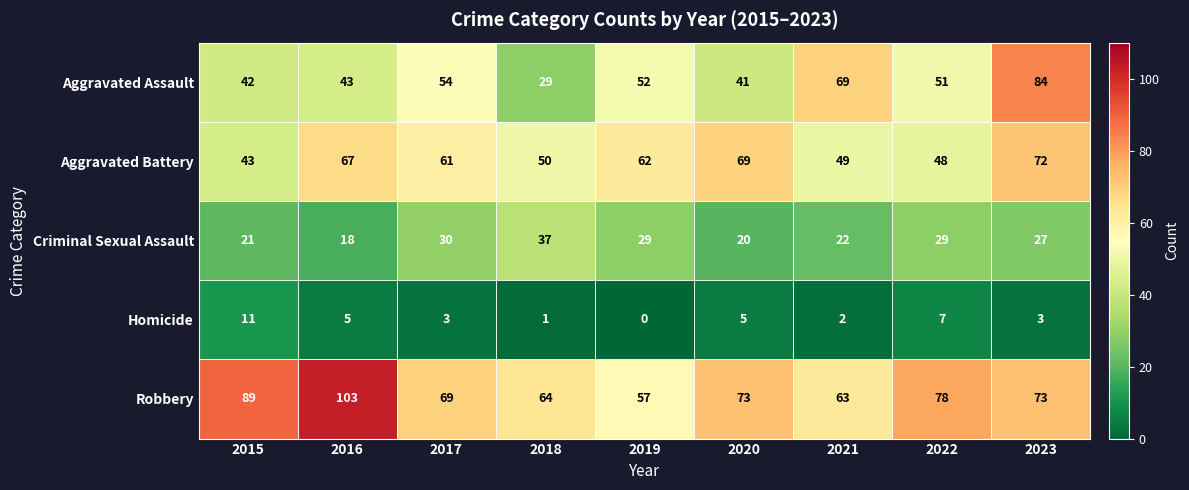

At which category does the chart reach its minimum across all series?

2019